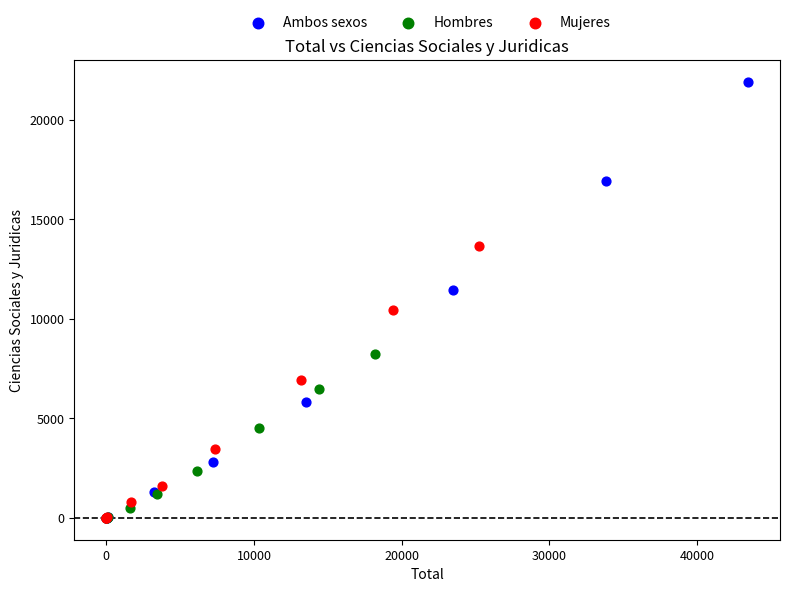

Which series reaches the maximum Y coordinate?

Ambos sexos